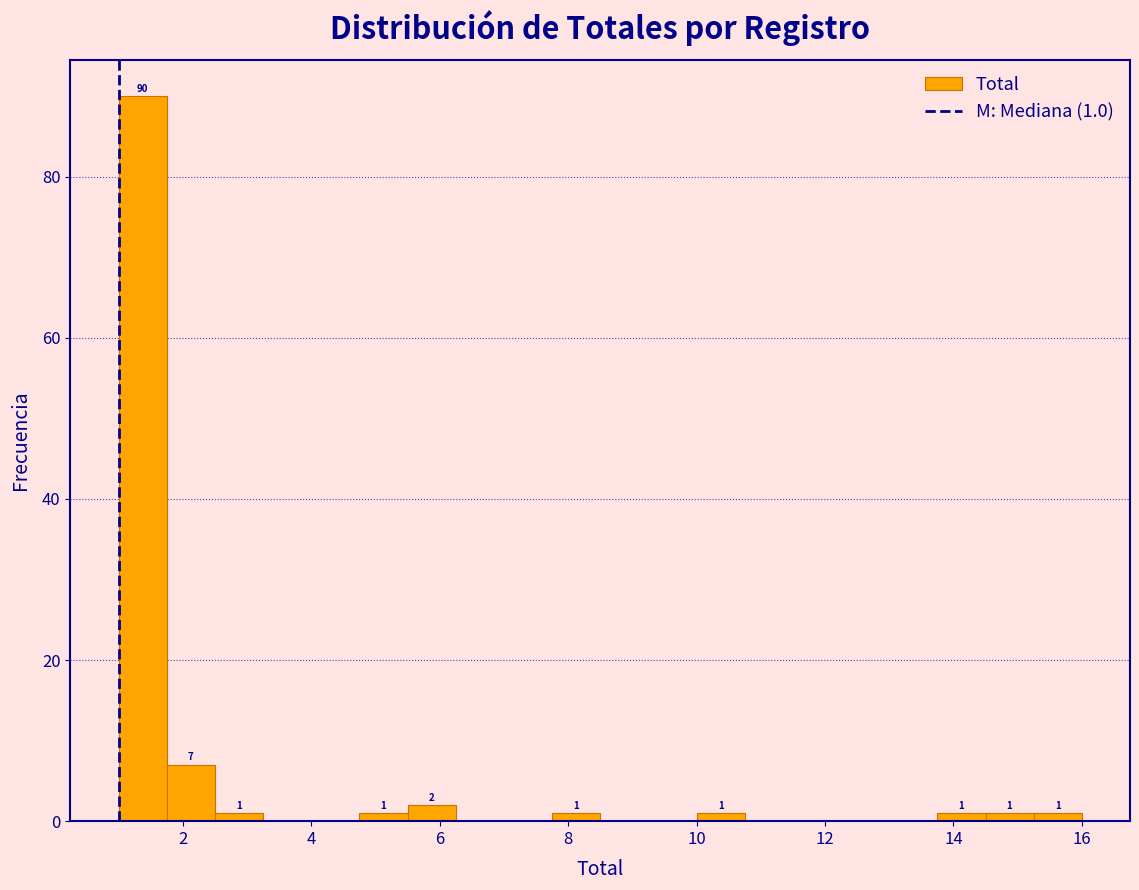

Read against the x-axis, roughly where is the centre of the tallest bar?

1.4